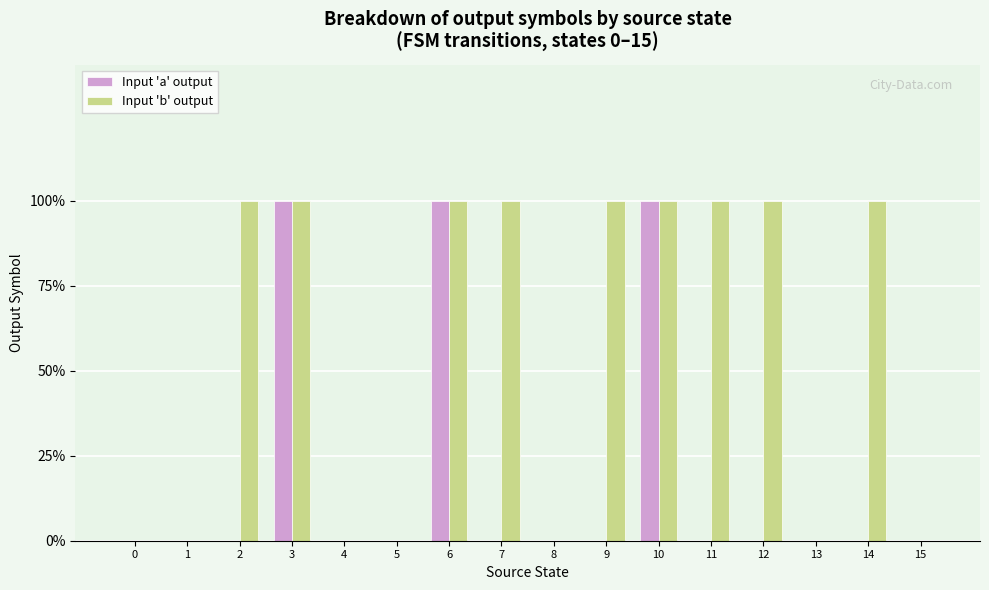

Is it true that Input 'a' output equals 1 at 7?

False